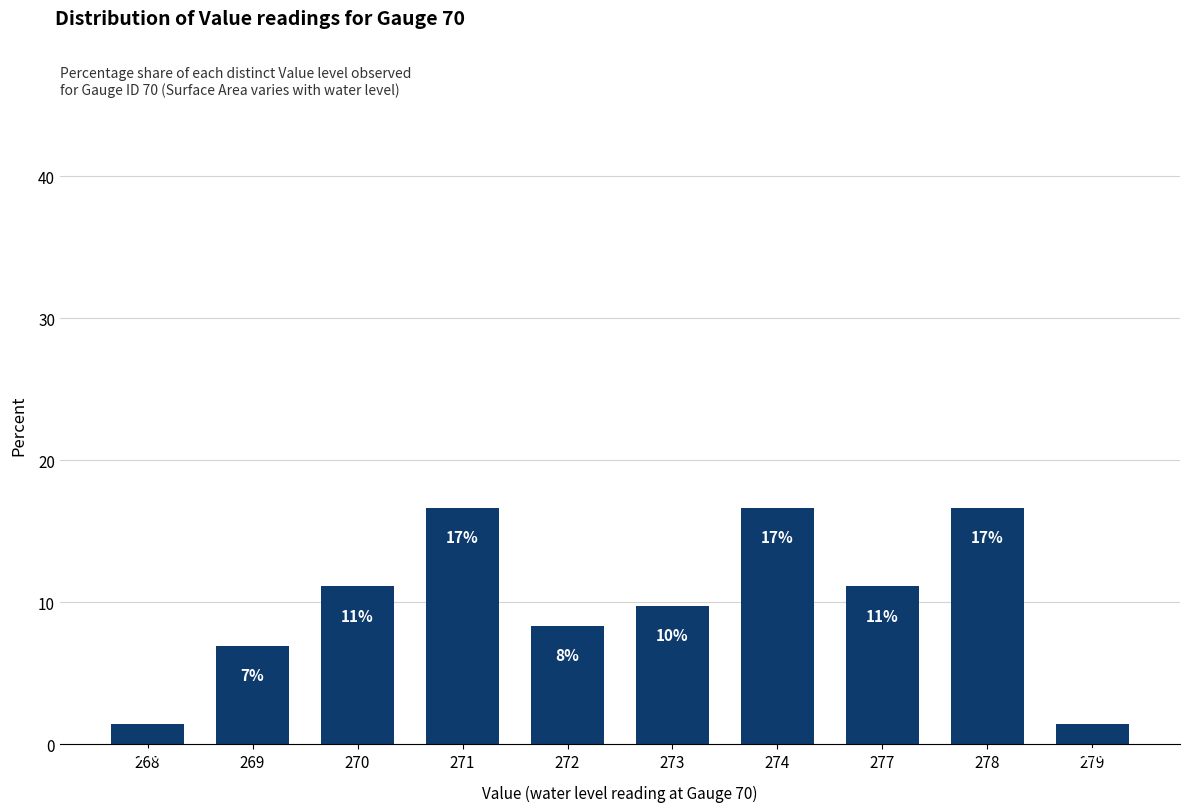

What is the value of the 5th bar from the left?

8.3